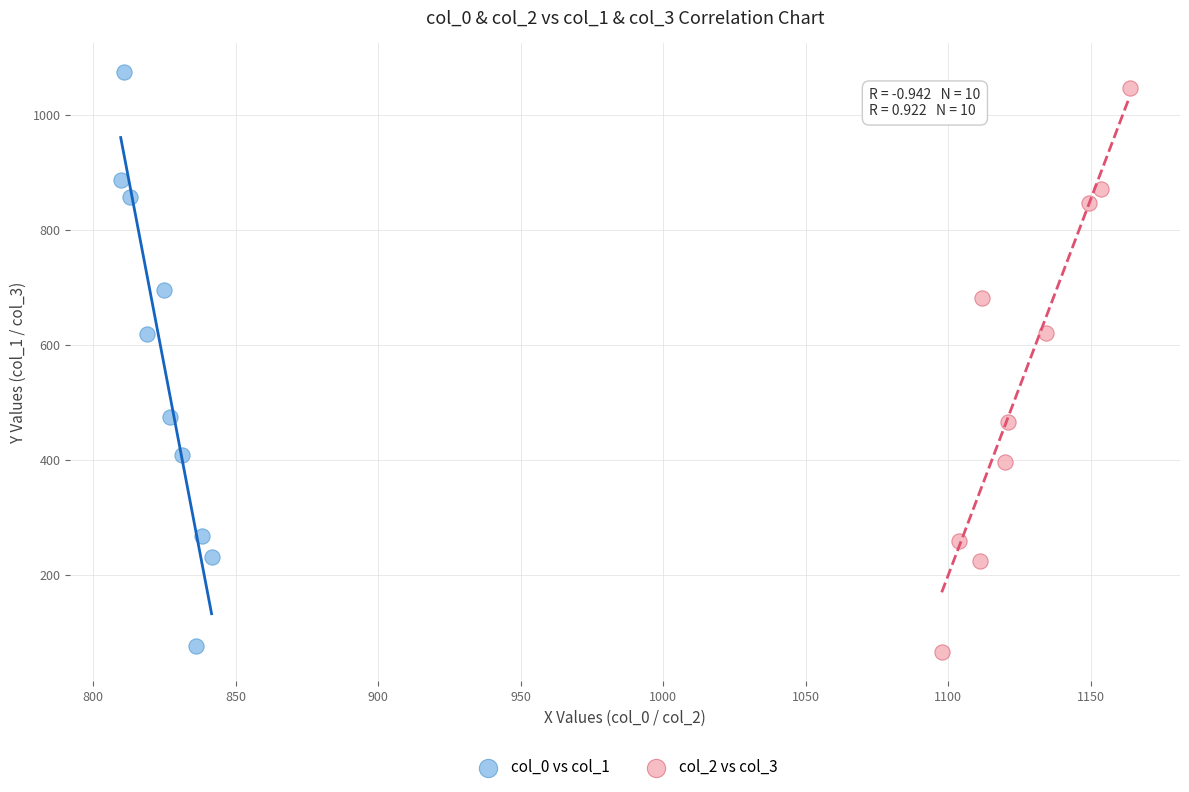

Which series has the largest Y range (max minus min)?

col_0 vs col_1